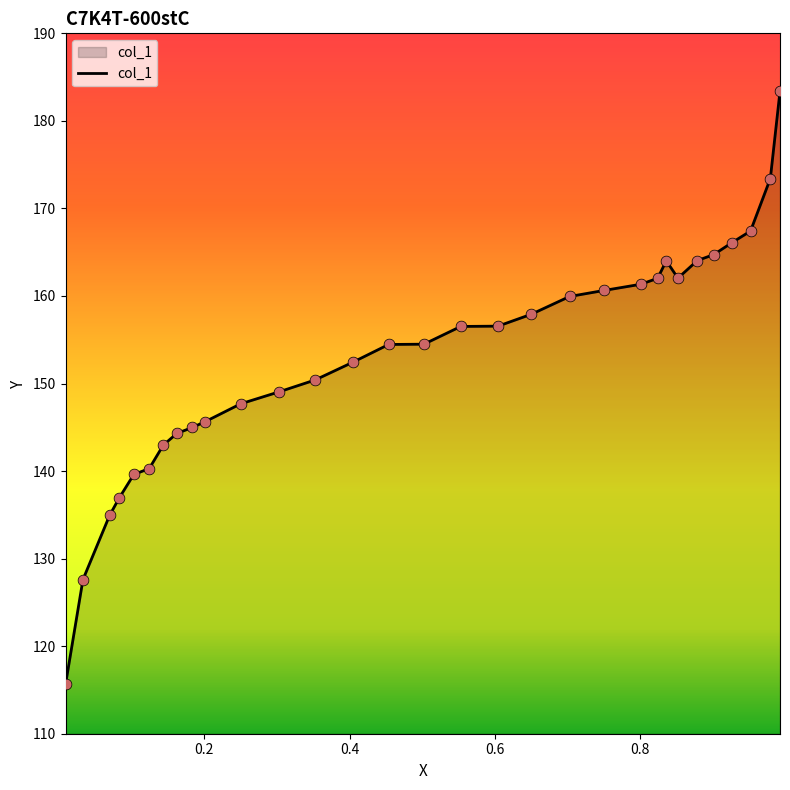

What is the difference between the maximum and minimum values?

67.8